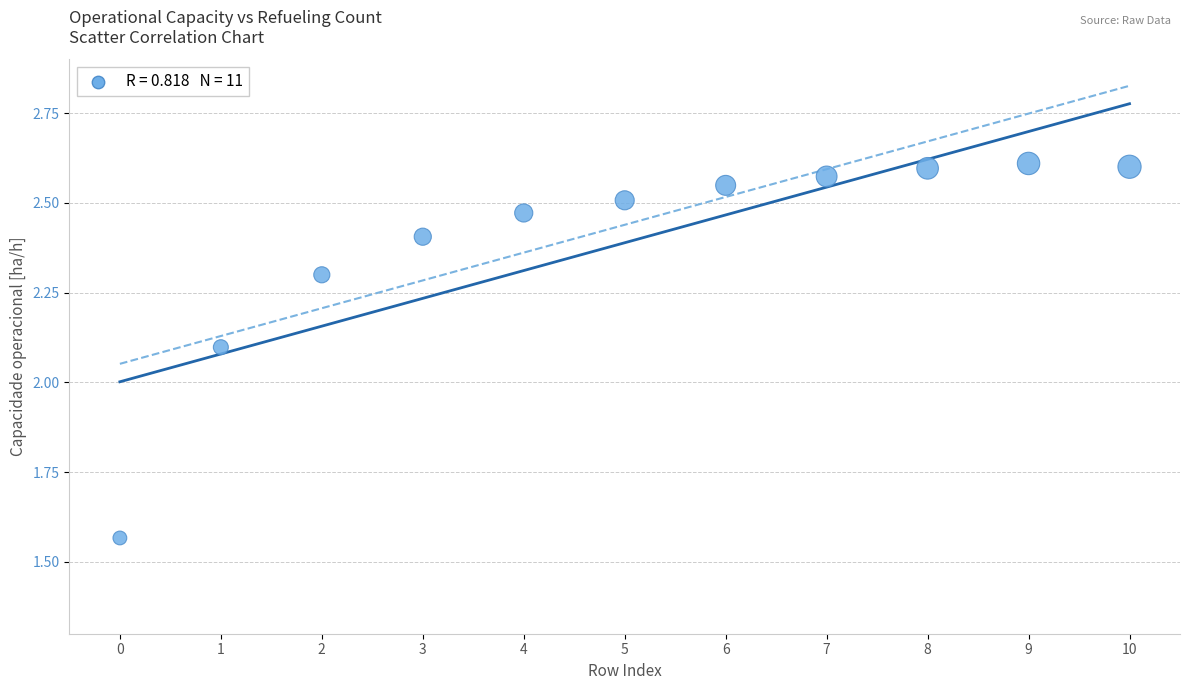

What Y value in the scatter plot is closest to 2?

2.1